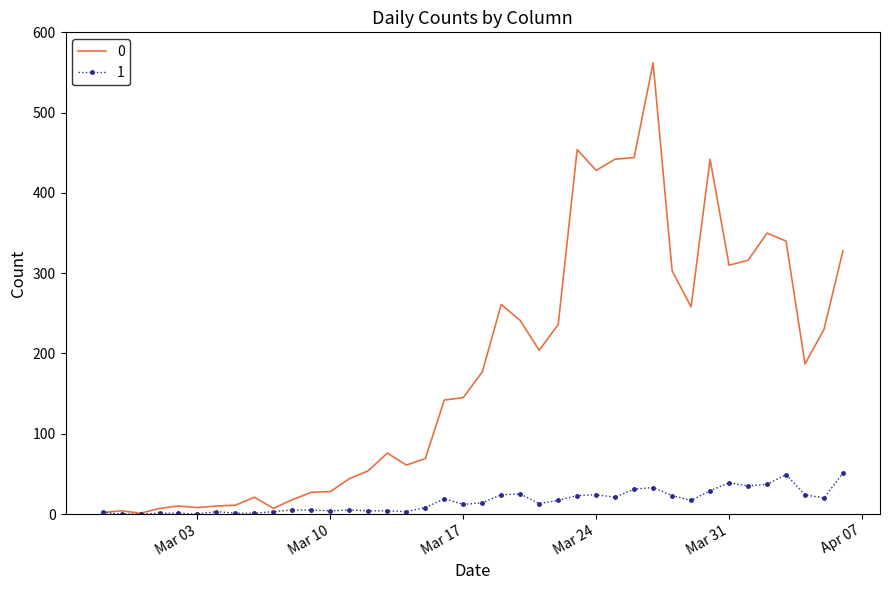

What are all the series names shown in the legend?

0, 1